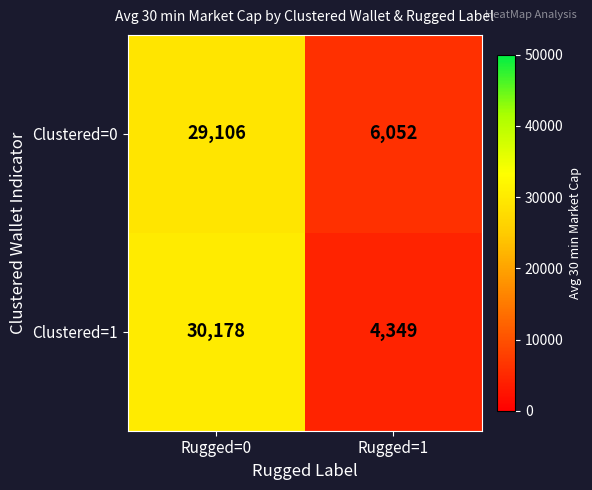

What is the difference between the maximum and minimum values in the Clustered=0 series?

23054